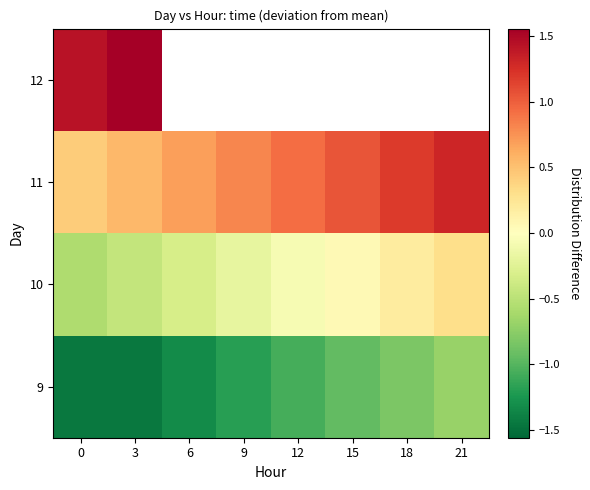

How many data points does each series have?

8